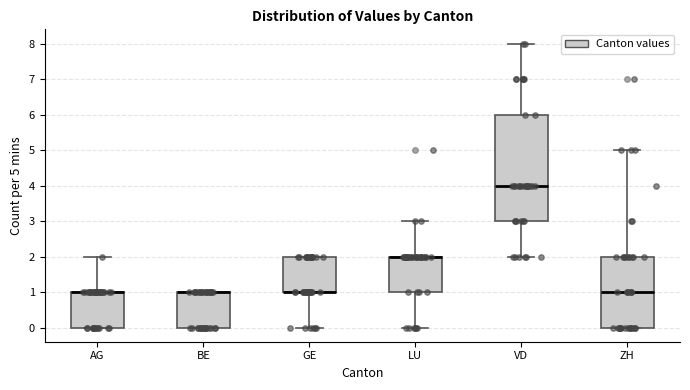

Where is the upper edge of the box for AG on the y-axis? The values are not printed on the chart, so give them approximately, as read against the axis.

1